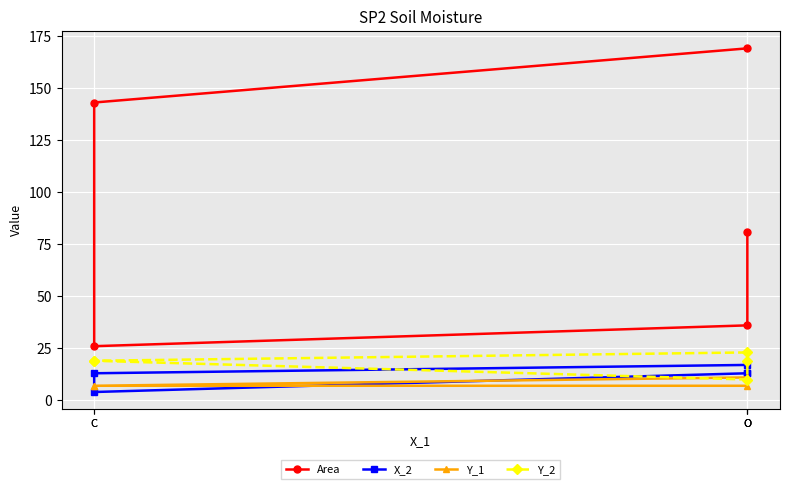

How many values in the Area series exceed 81?

2